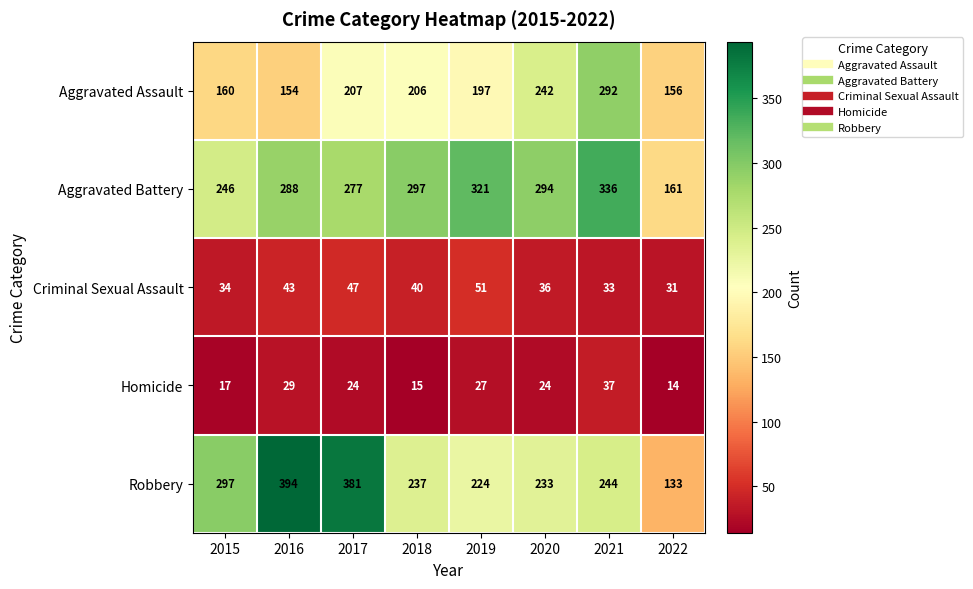

The value of Criminal Sexual Assault at 2018 is 8. True or false?

False